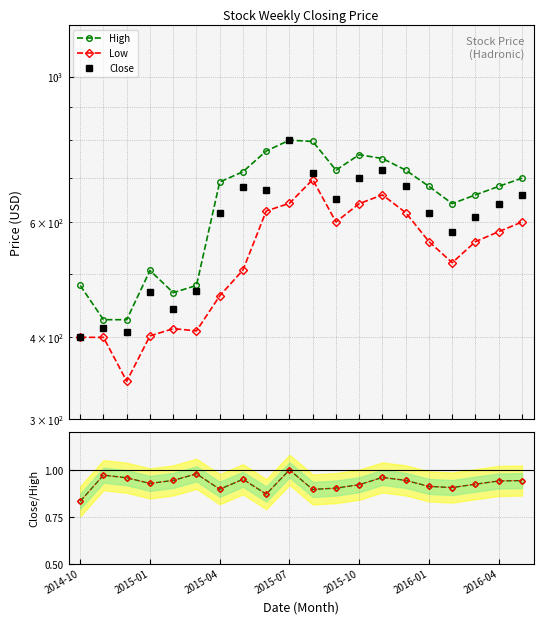

What is the difference between the Close values at 19 and 13?

60.0